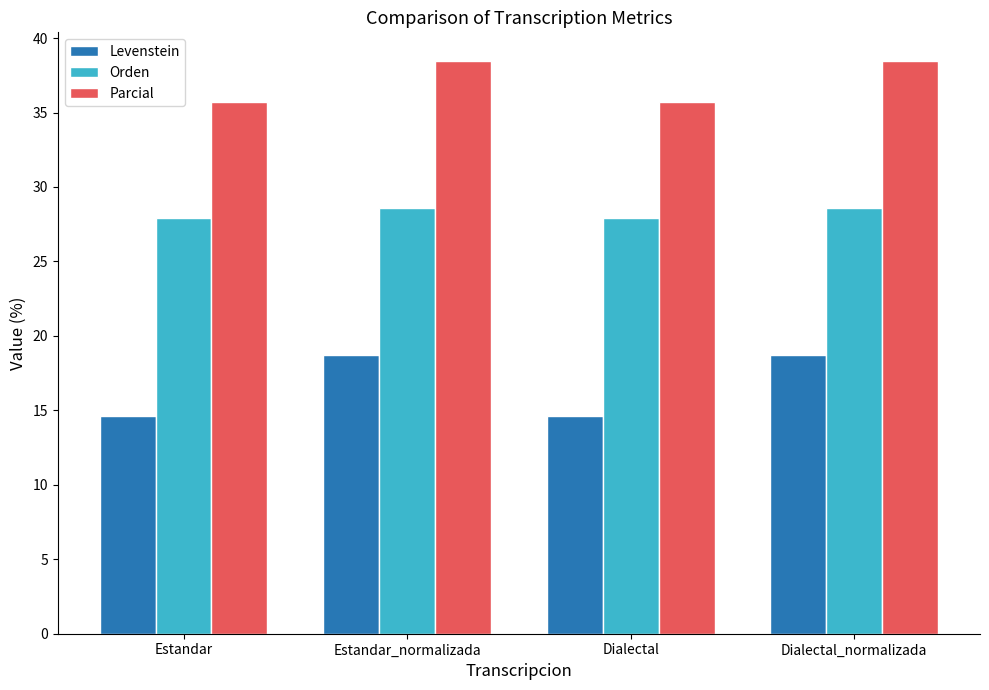

List the series in order of their peak value, lowest first.

Levenstein, Orden, Parcial